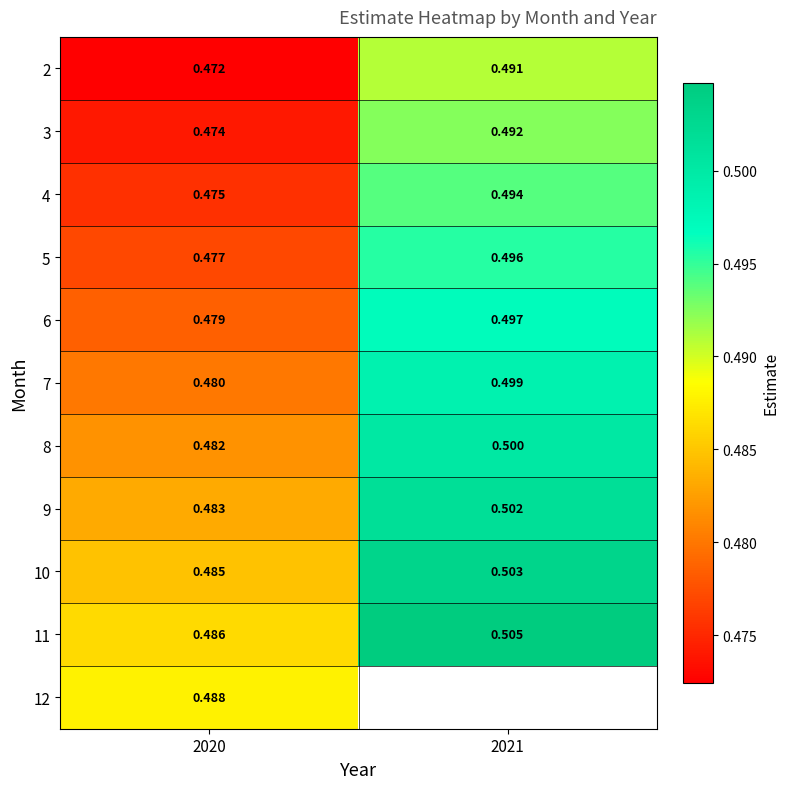

True or false: 7 has a value of 0.5 at 2020.

True